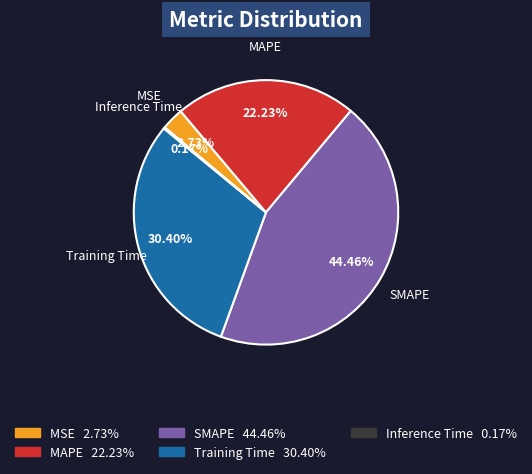

Does SMAPE represent more than half of the total?

No